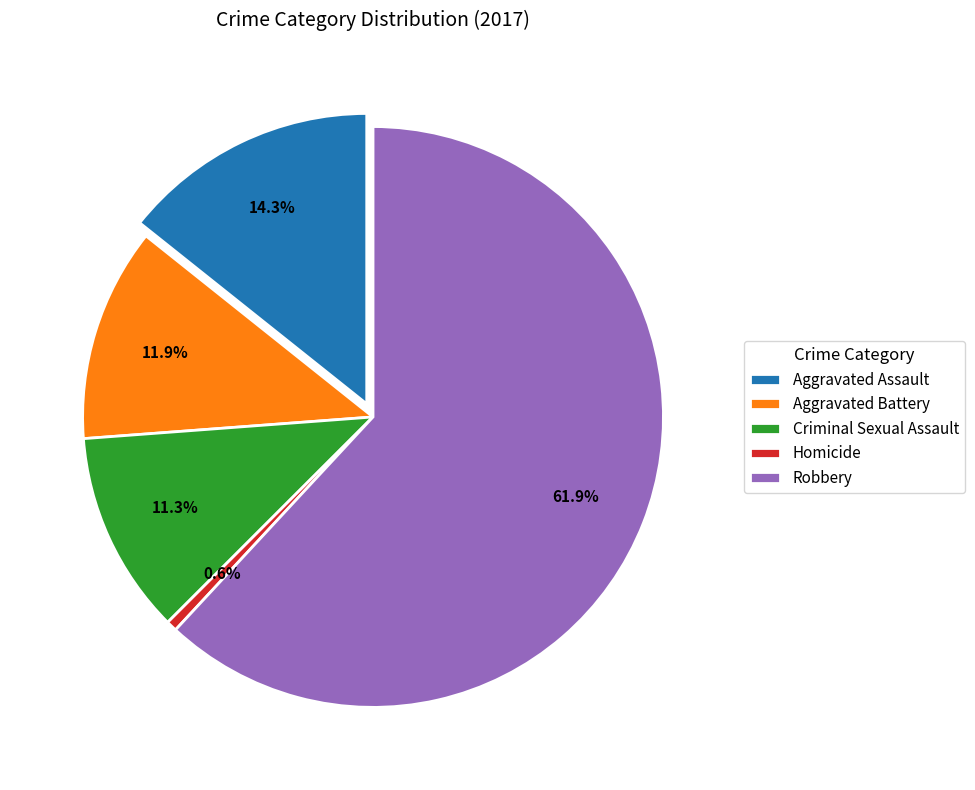

Is it true that Robbery is 49% of the pie?

False